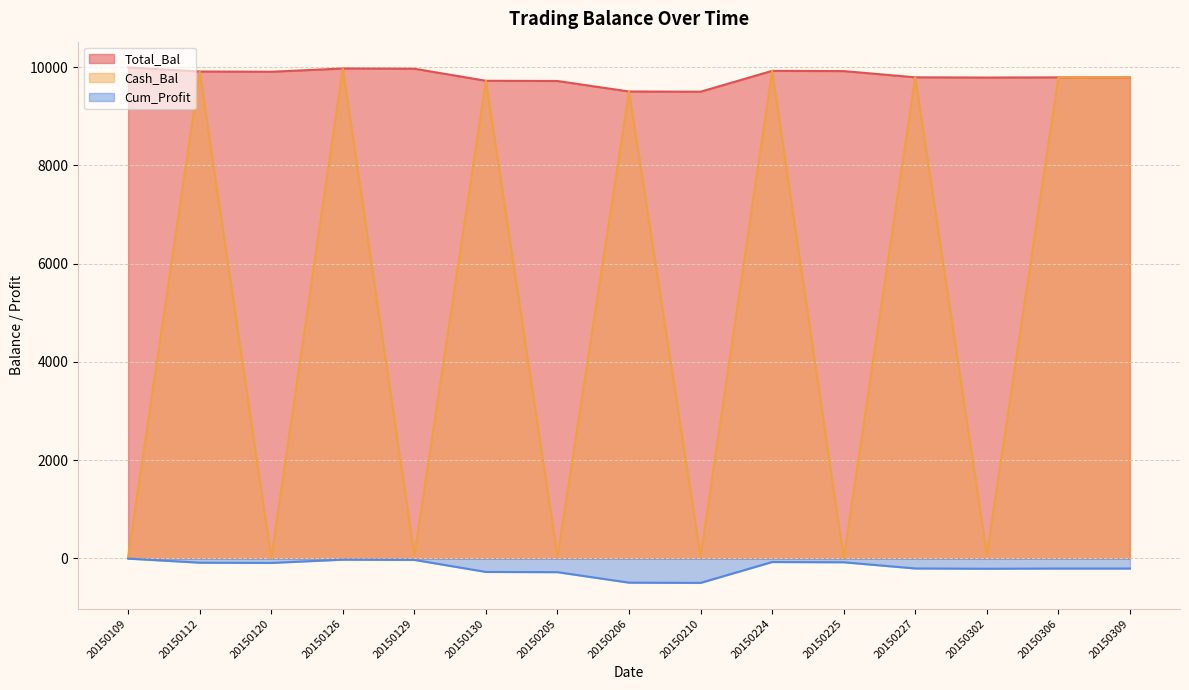

True or false: Cum_Profit has a value of -359.4 at 20150227.

False